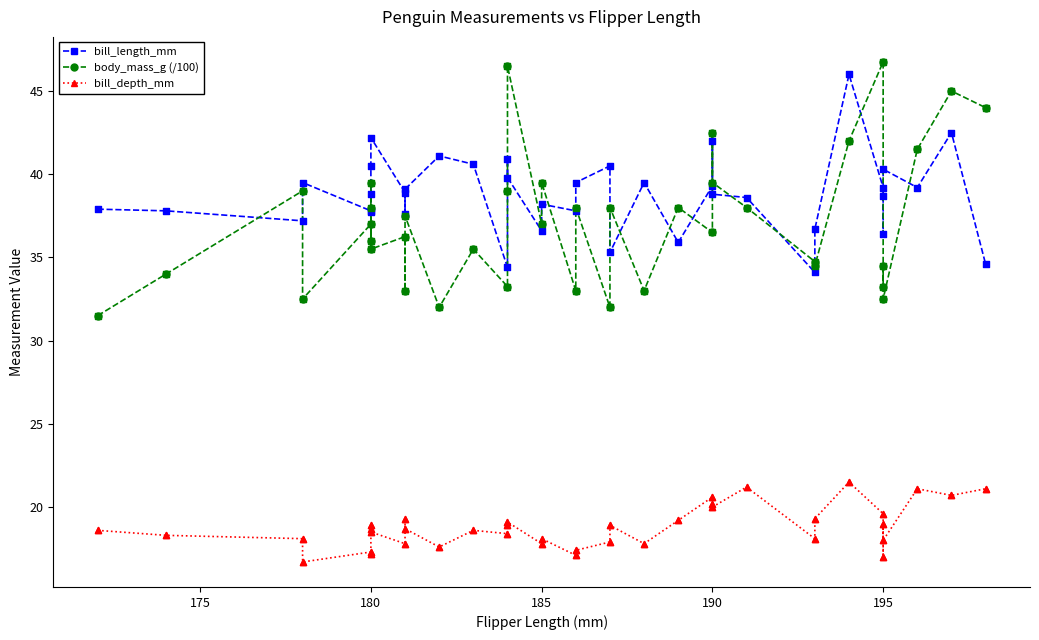

What are all the series names shown in the legend?

bill_length_mm, body_mass_g (/100), bill_depth_mm